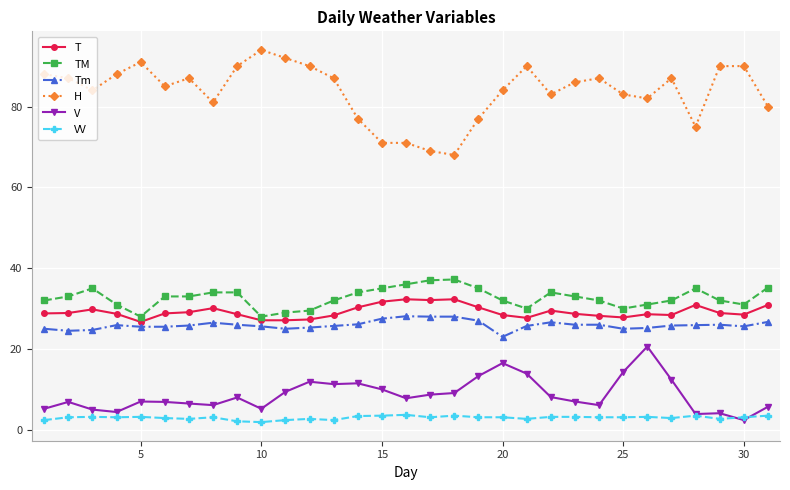

True or false: Tm and TM intersect in this chart.

False